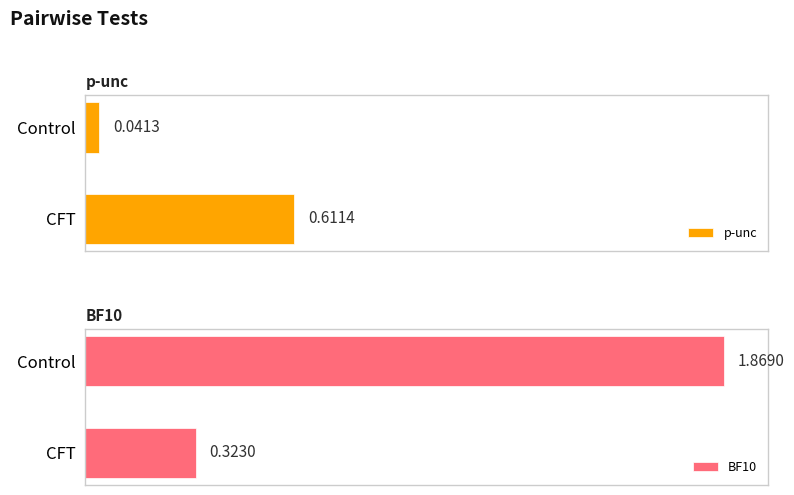

List the labels in order of BF10 value, smallest first.

CFT, Control